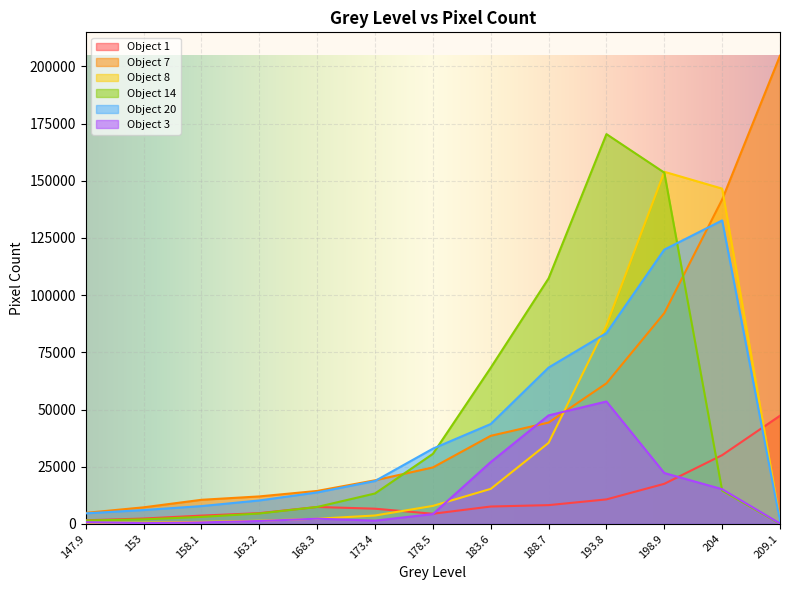

True or false: Object 14 has more than 1 points higher than both neighbors.

False